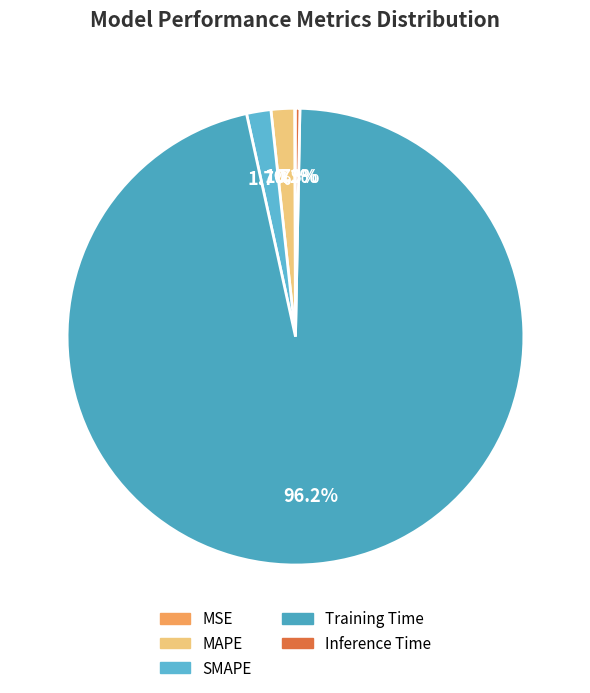

Which slice represents more than half of the pie?

Training Time